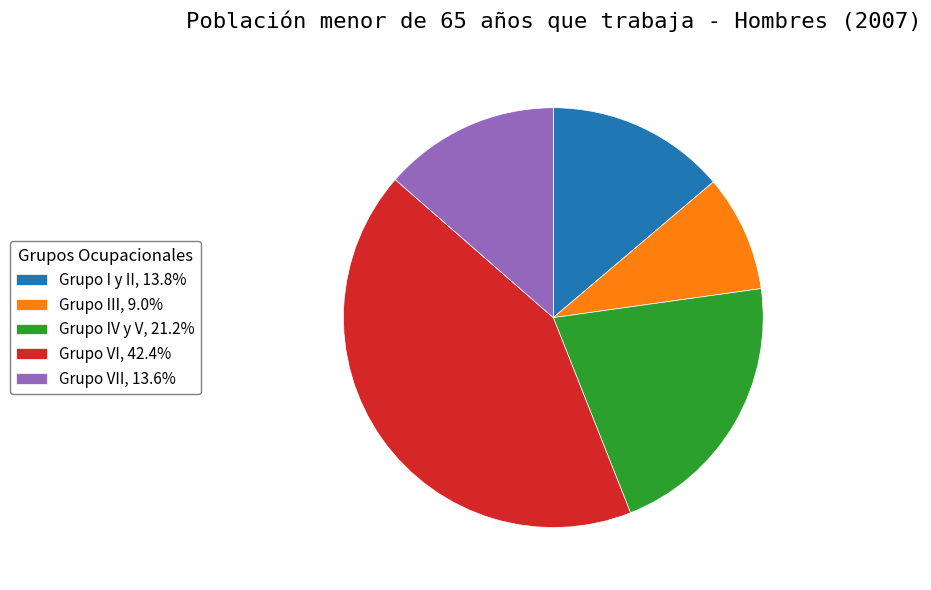

Combined, do Grupo VI, 42.4% and Grupo I y II, 13.8% account for over 50%?

Yes